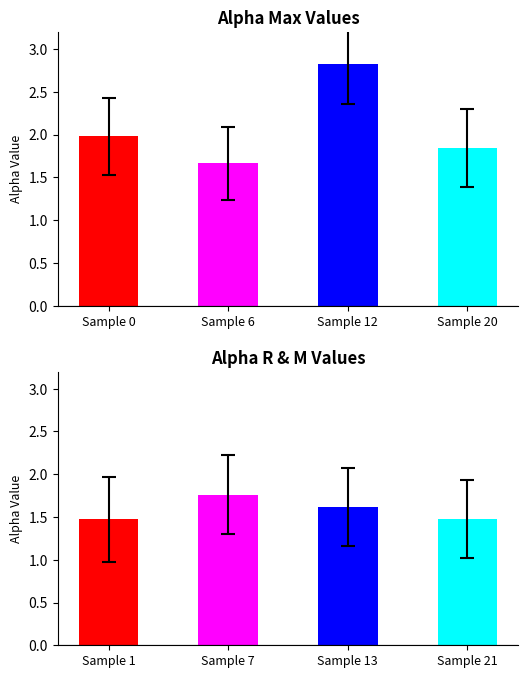

Are the bars grouped side by side (vs. stacked)?

Yes